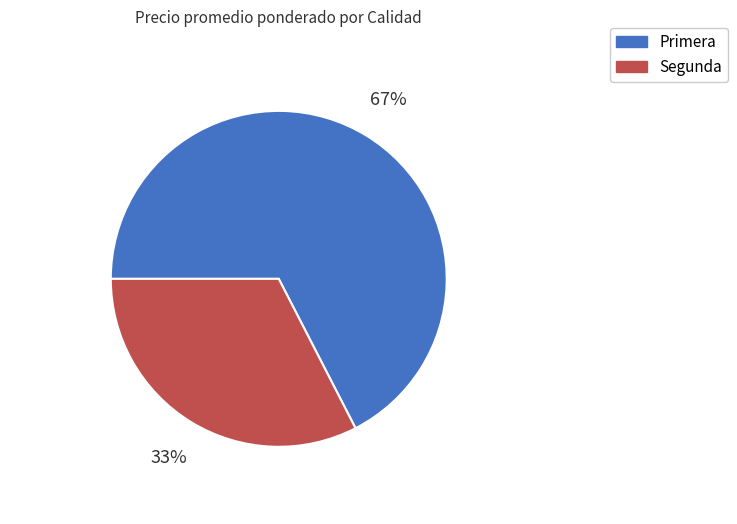

To the nearest percent, what percentage of the pie is Segunda?

33%